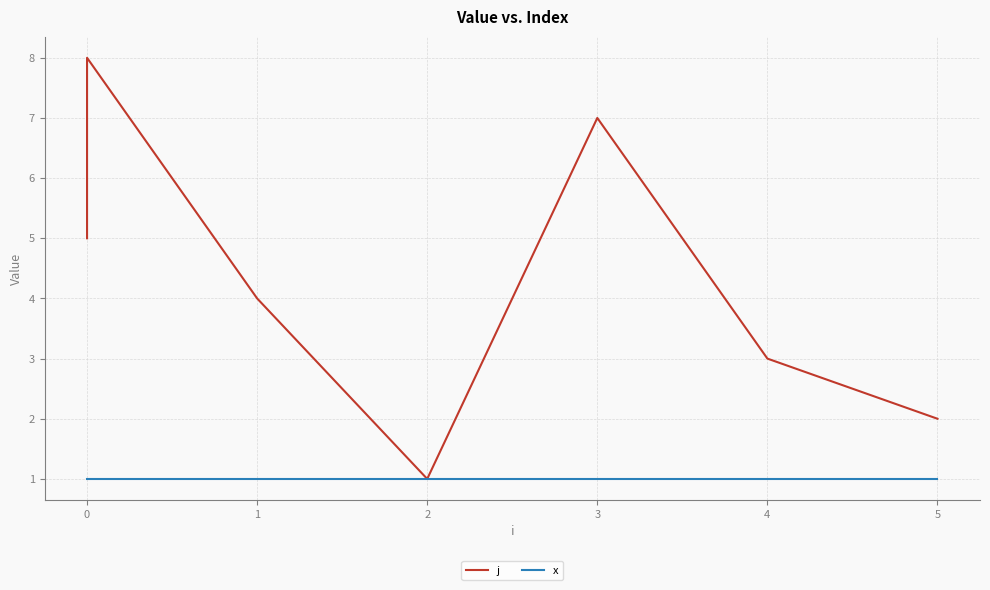

Which series changed the most between 1 and 3?

j